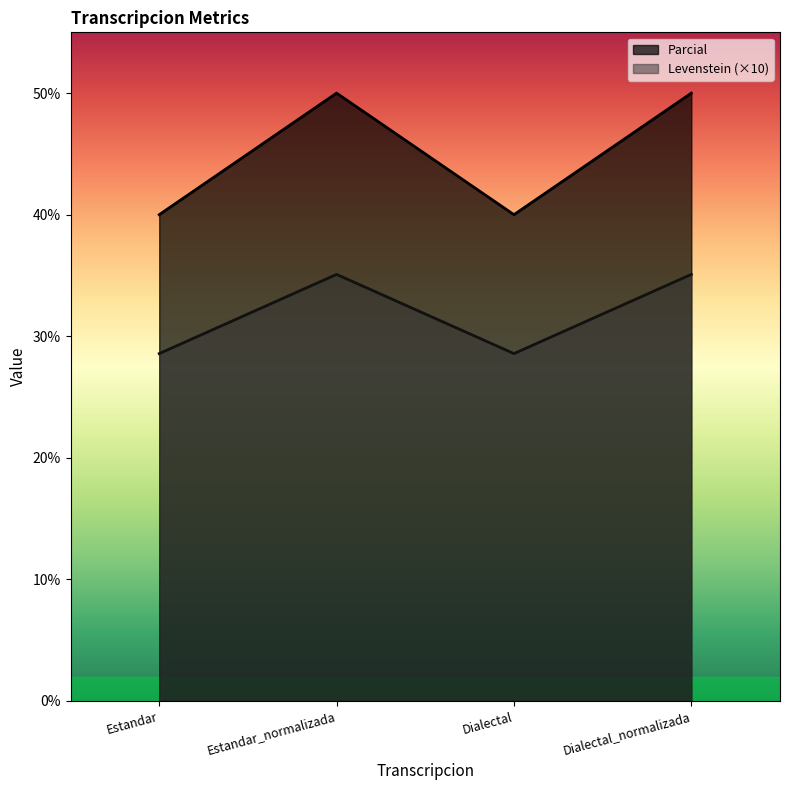

True or false: Levenstein and Parcial intersect in this chart.

False